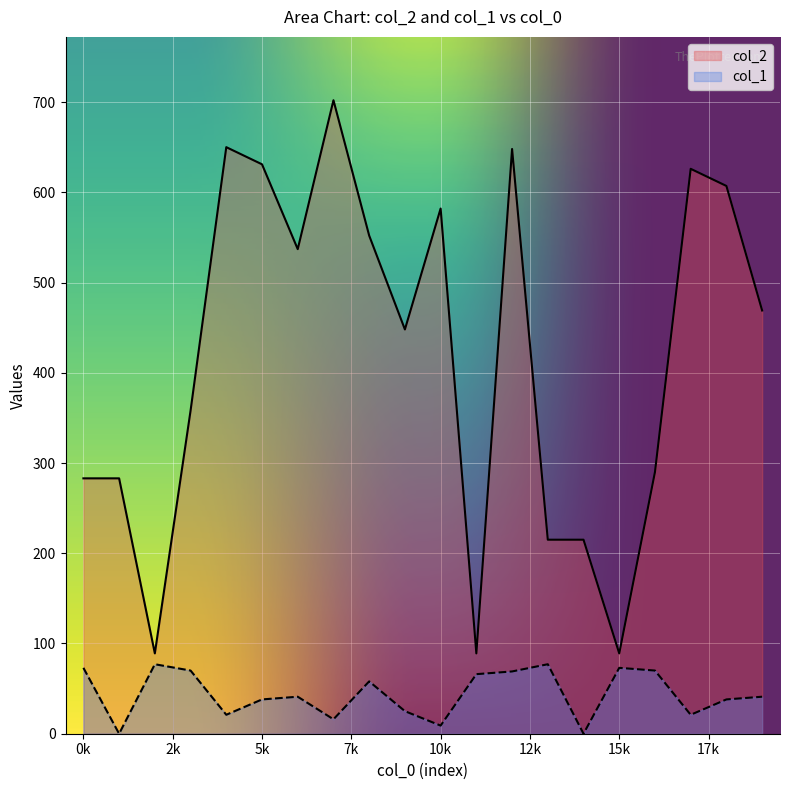

How many data points does each series have?

20